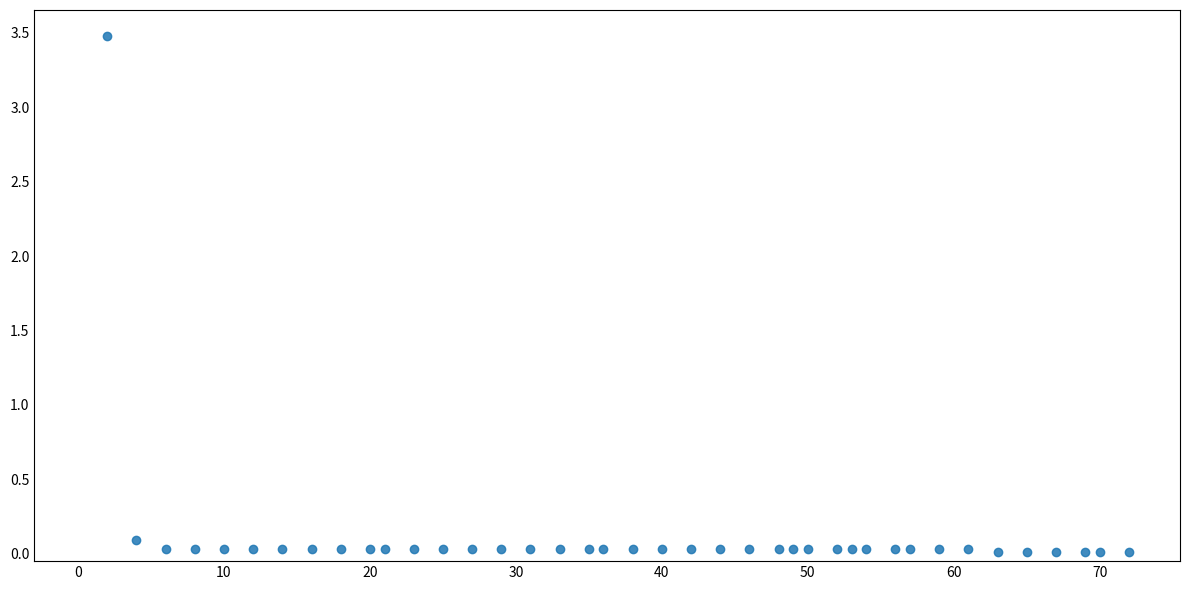

What is the range of X values (max minus min)?

70.0